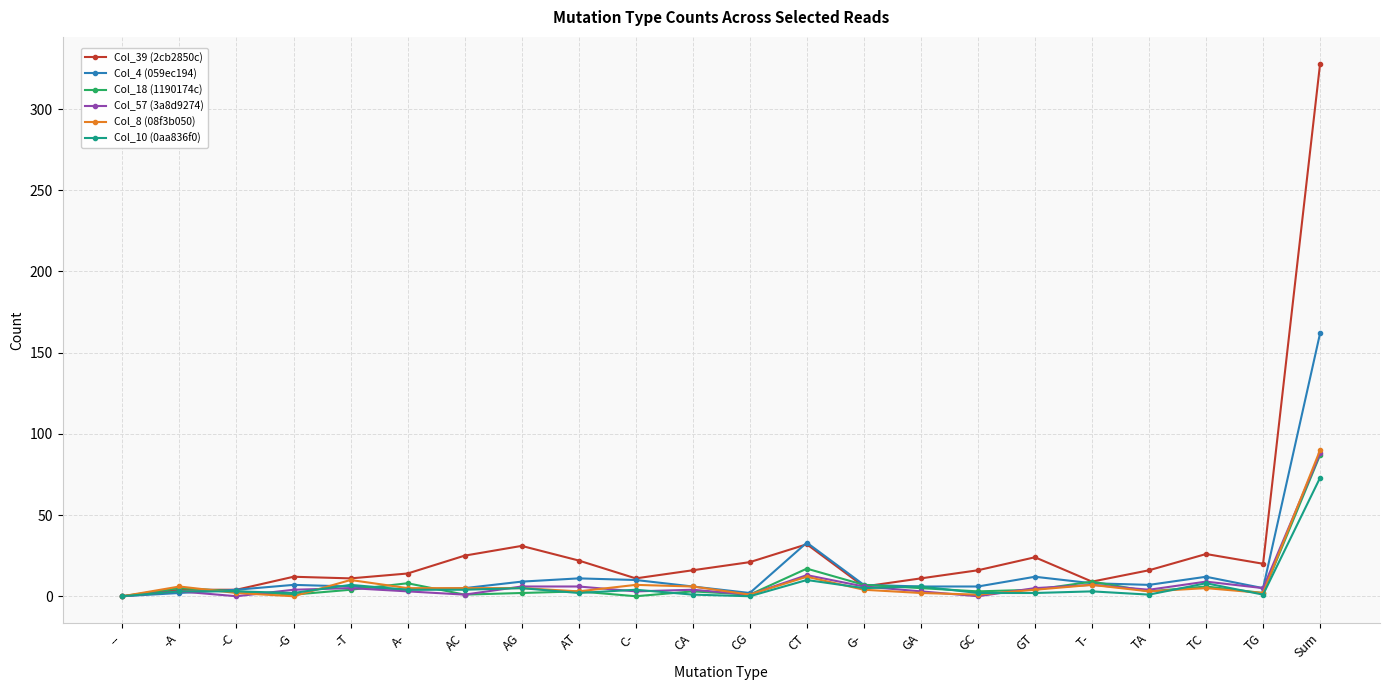

What are all the series names shown in the legend?

Col_39 (2cb2850c), Col_4 (059ec194), Col_18 (1190174c), Col_57 (3a8d9274), Col_8 (08f3b050), Col_10 (0aa836f0)